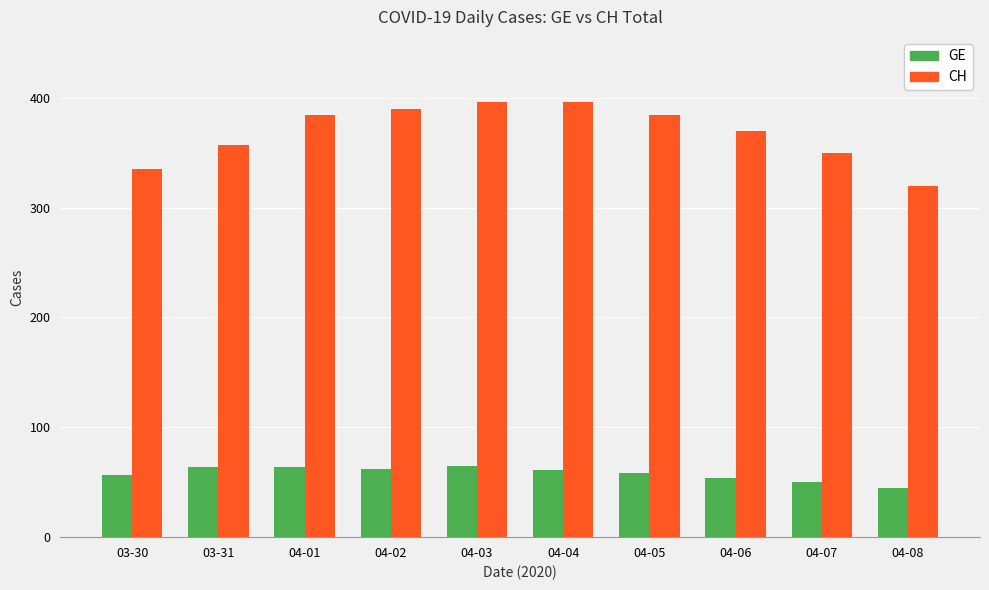

Is it true that CH equals 188 at 04-07?

False